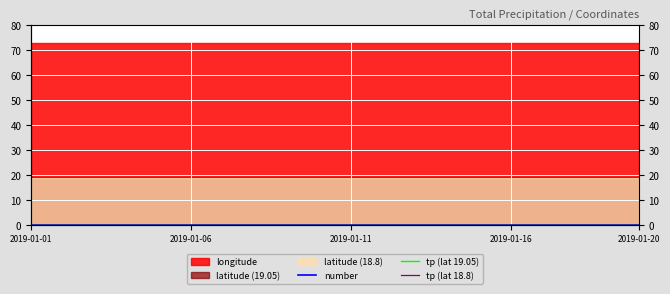

What is the label of the 9th point from the left?

8